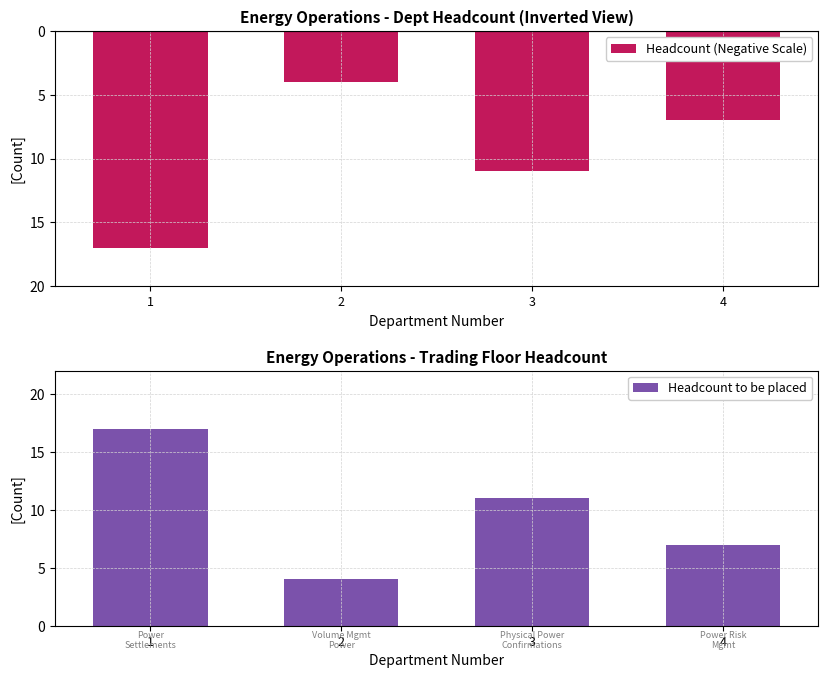

Which has a higher value, 3 or 2?

2